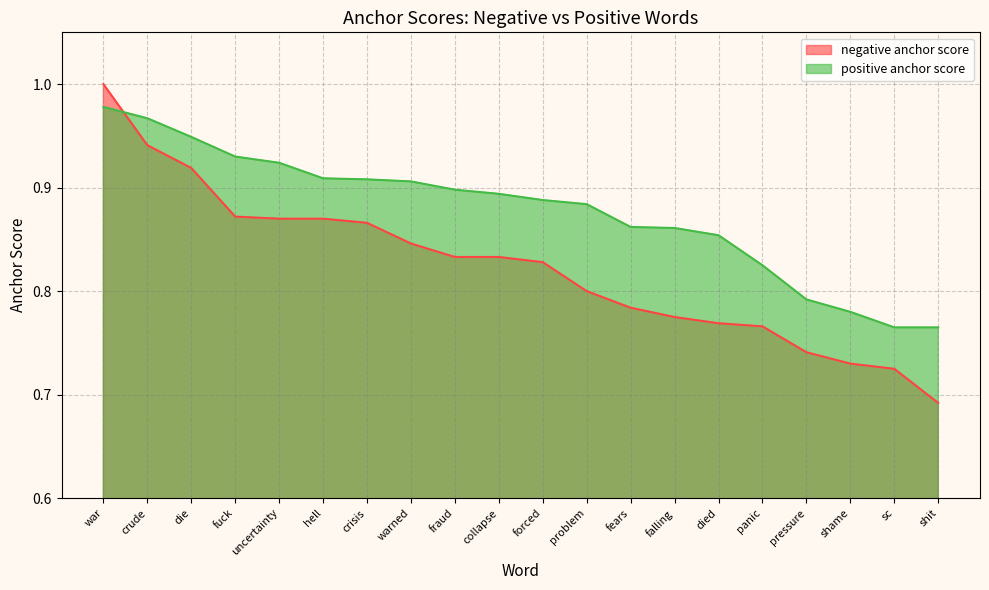

Does the chart have visible grid lines?

Yes